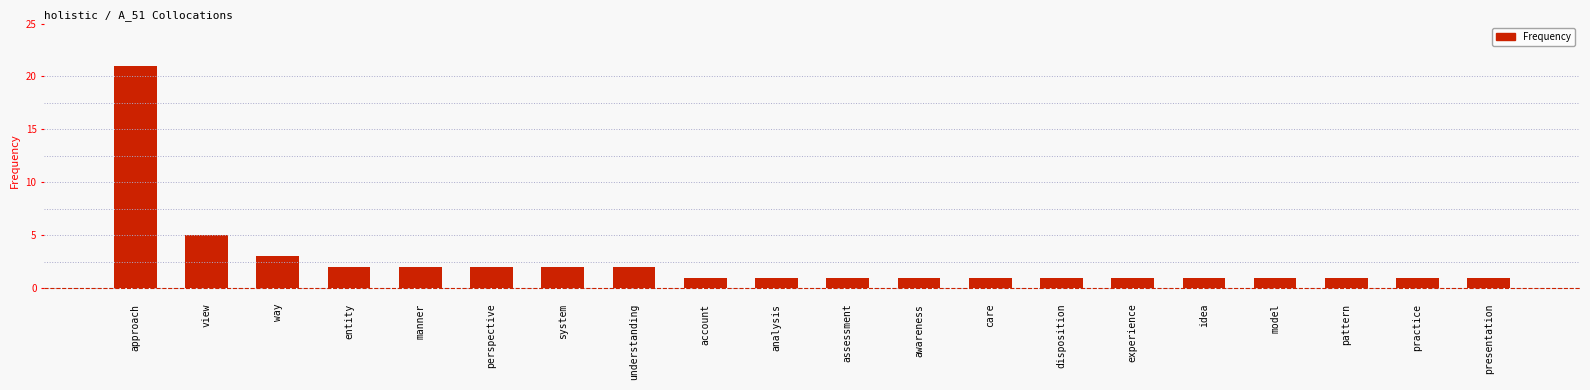

True or false: the data shows 4 at understanding.

False